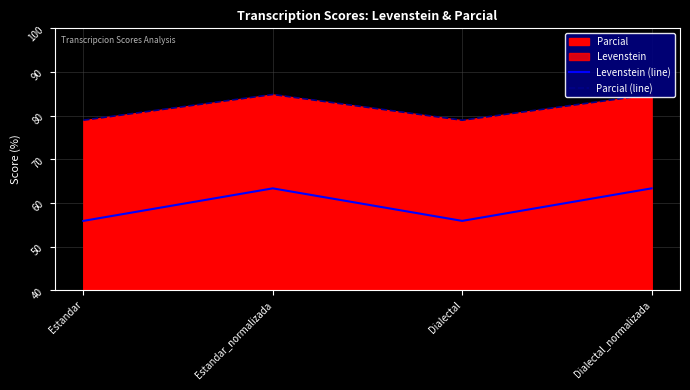

Does the chart display data point markers on the line(s)?

No